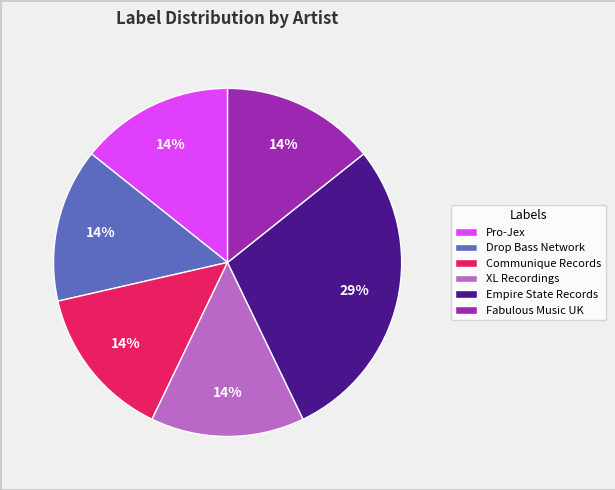

To the nearest percent, what is the average slice percentage?

17%